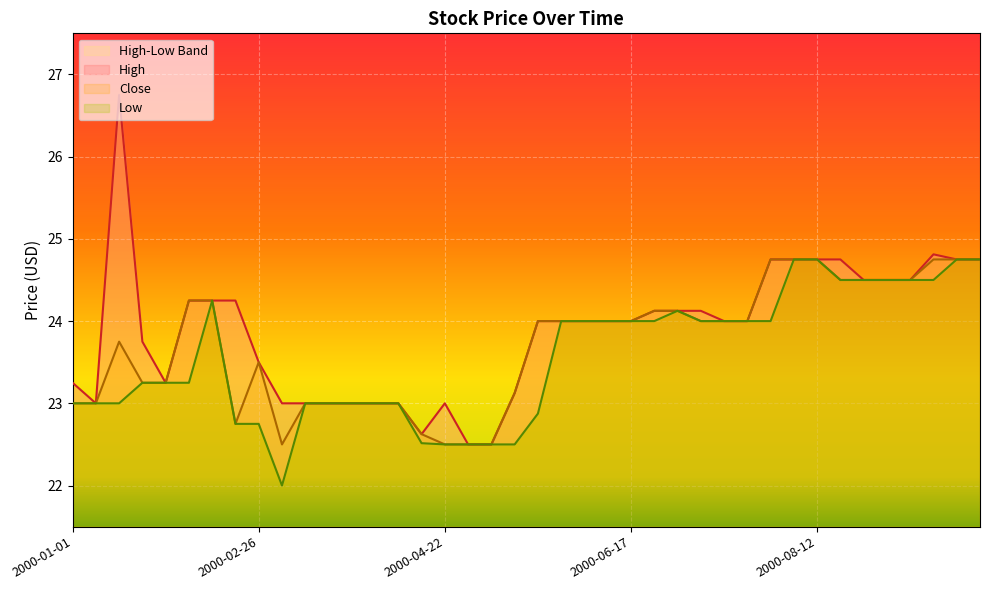

Does the chart display data point markers on the line(s)?

No